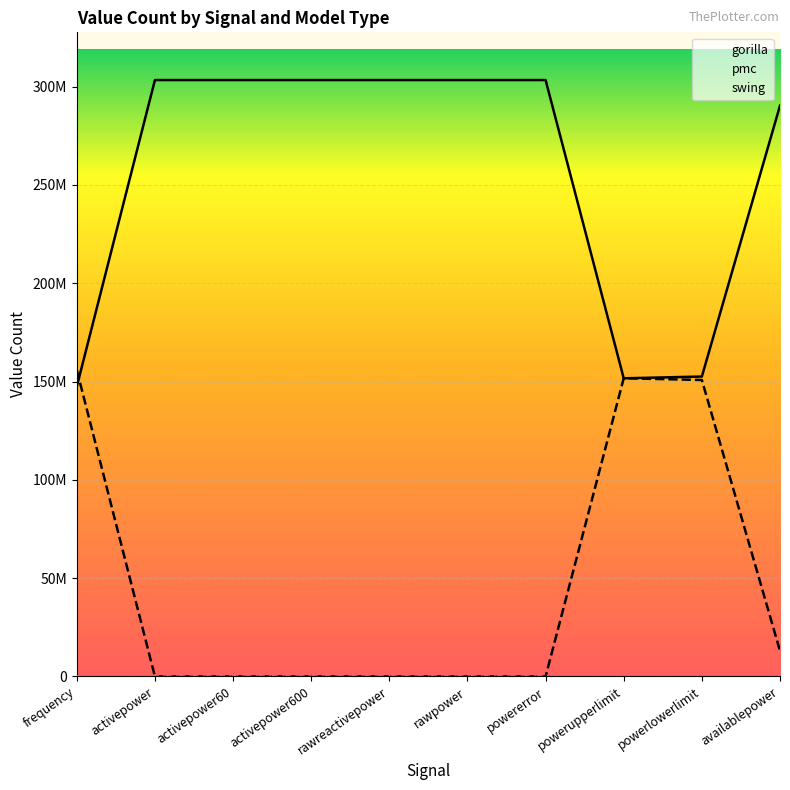

What is the total value across all series at rawpower?

303289881